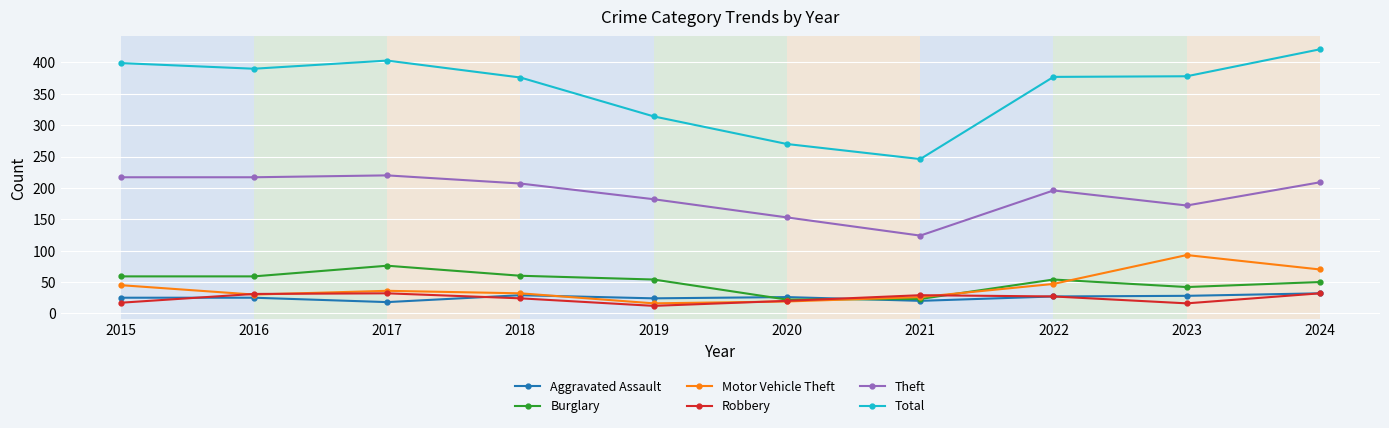

Where does the Theft series first go above 207?

2015